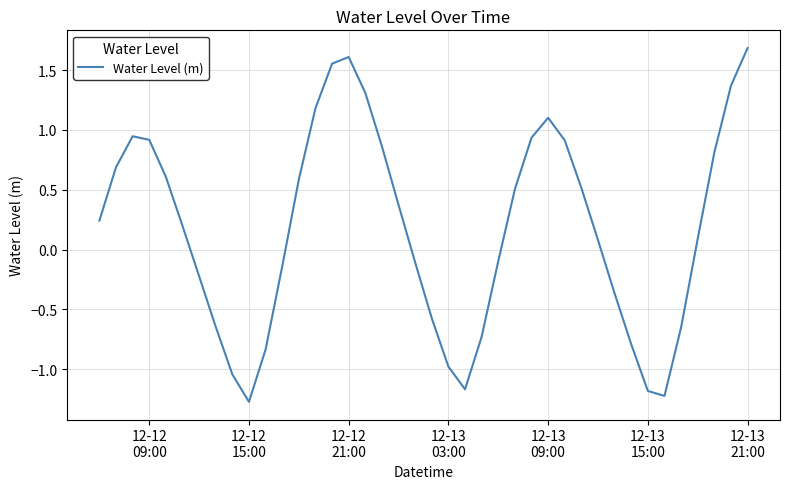

What is the maximum value shown in the chart?

1.7